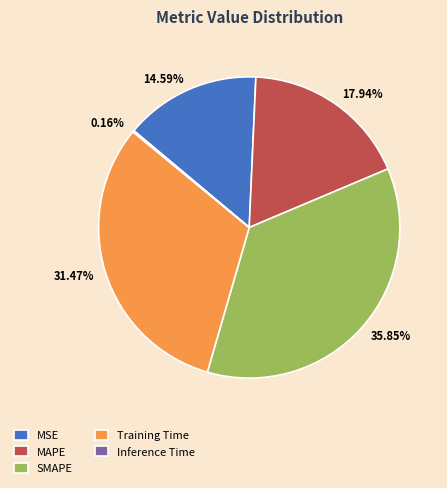

What percentage is the MAPE slice, to the nearest percent?

18%